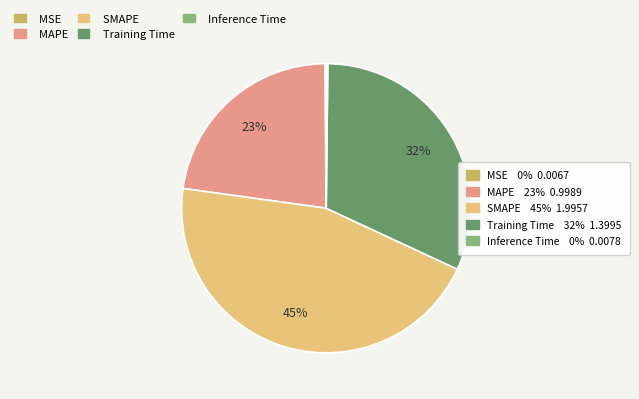

To the nearest percent, what is the difference between the largest and smallest slice percentages?

45%